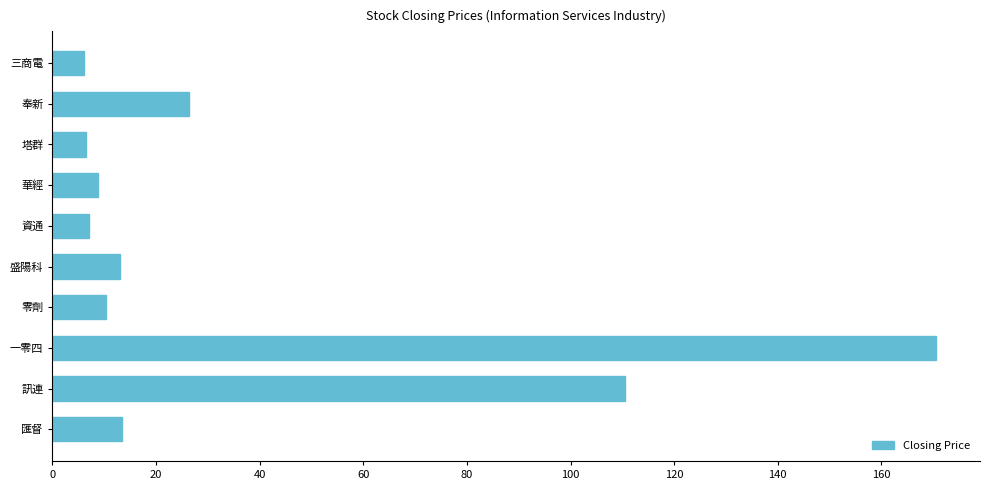

Does the chart contain any negative values?

No